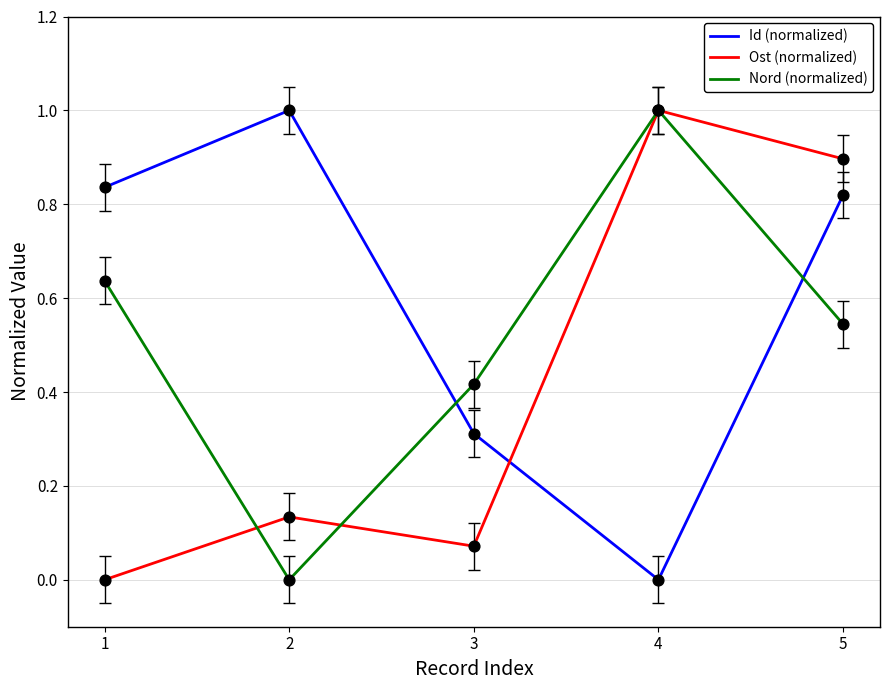

What are all the series names shown in the legend?

Id (normalized), Ost (normalized), Nord (normalized)